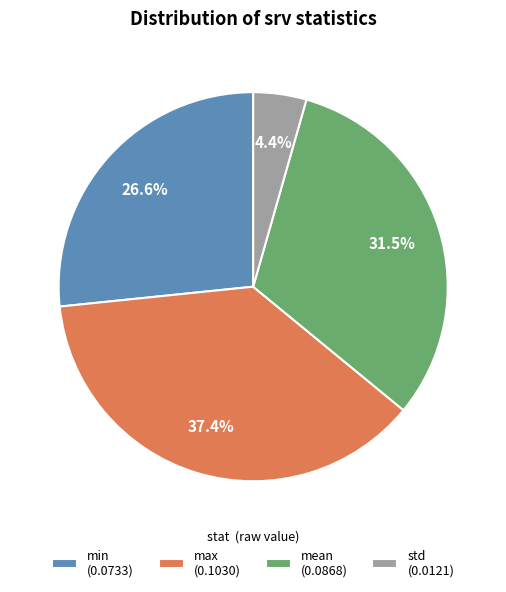

To the nearest percent, what is the difference between the max and min slice percentages?

11%